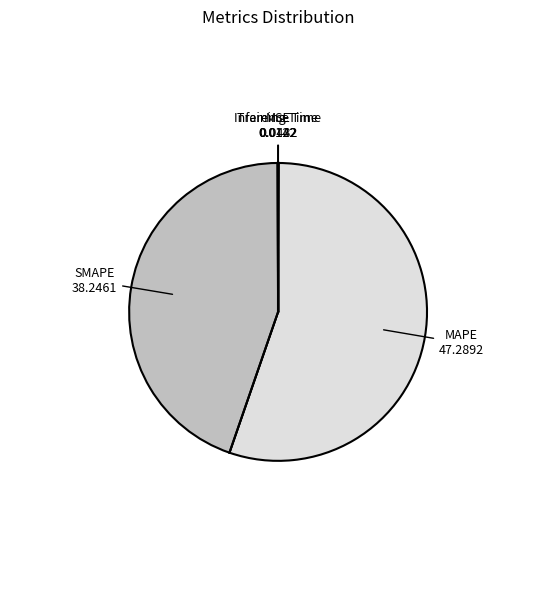

Is there any slice that represents more than half of the pie?

Yes